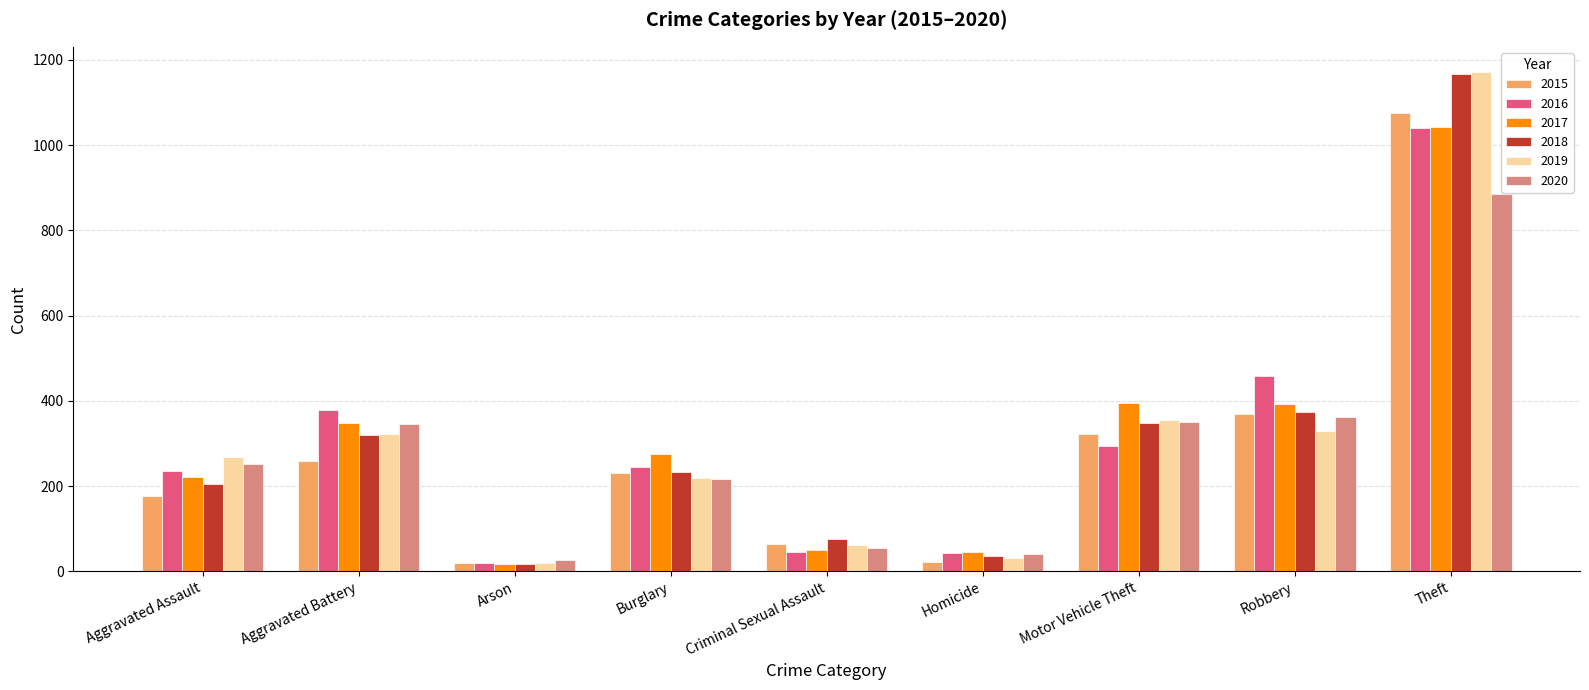

What are all the series names shown in the legend?

2015, 2016, 2017, 2018, 2019, 2020